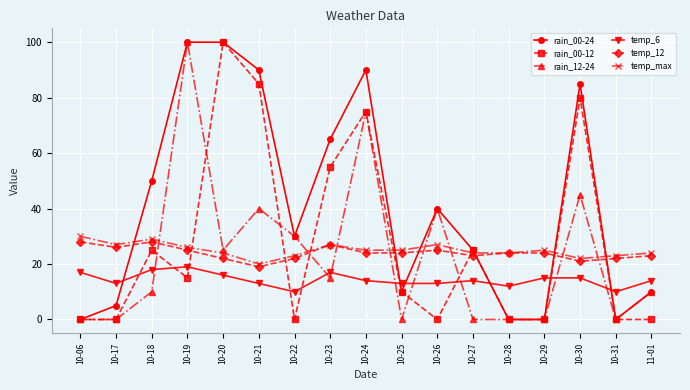

Where is rain_00-12 nearest to the value 50?

10-23